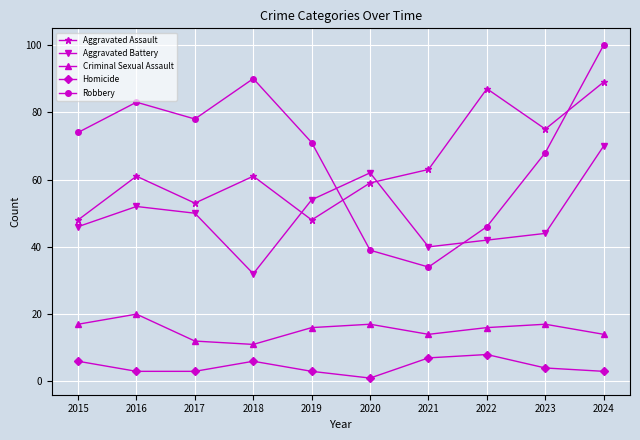

What is the value of the Aggravated Battery point at the 6th from the left?

62